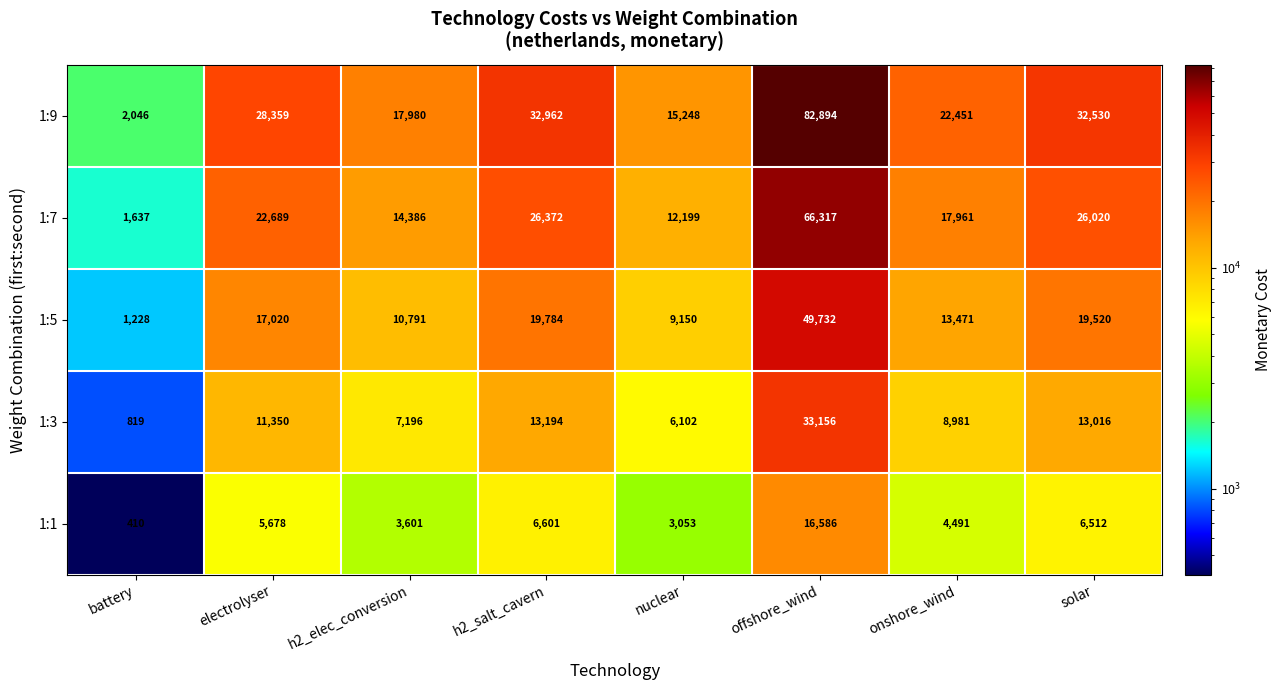

The value of 1:9 at nuclear is 15248. True or false?

True